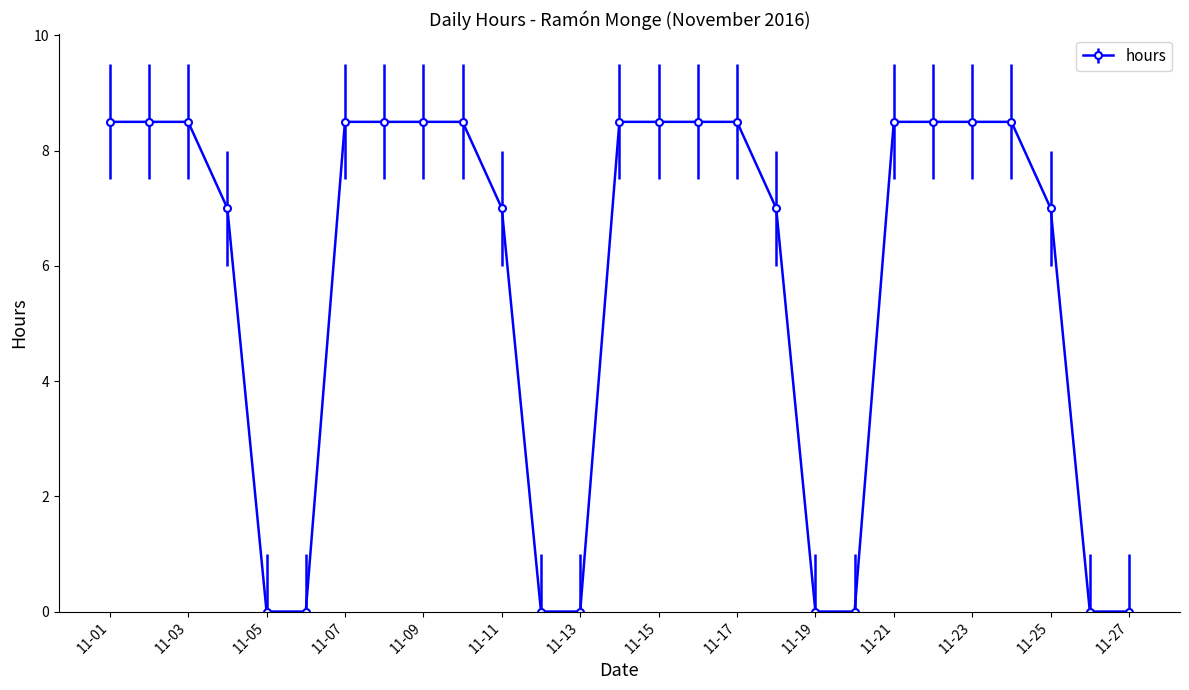

Reading left to right, what are all the values shown in this chart?

8.5	8.5	8.5	7.0	0.0	0.0	8.5	8.5	8.5	8.5	7.0	0.0	0.0	8.5	8.5	8.5	8.5	7.0	0.0	0.0	8.5	8.5	8.5	8.5	7.0	0.0	0.0